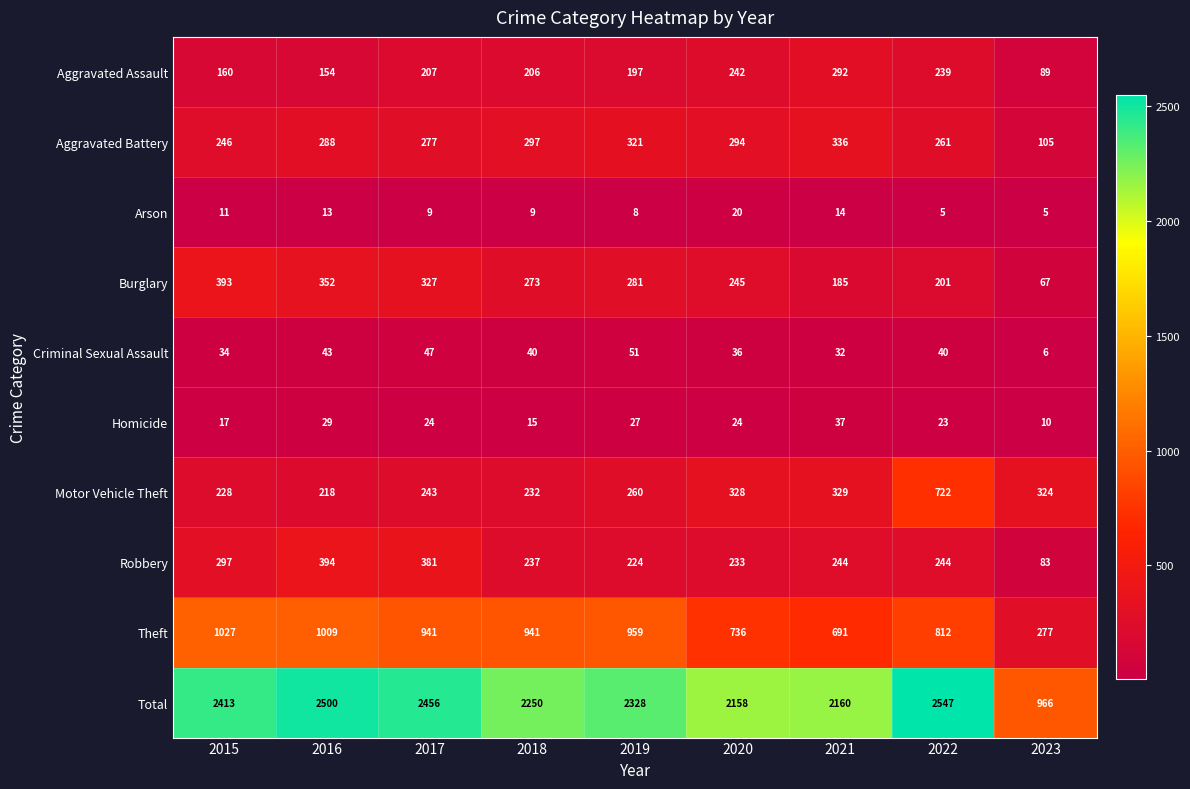

At which category does the chart reach its peak across all series?

2022